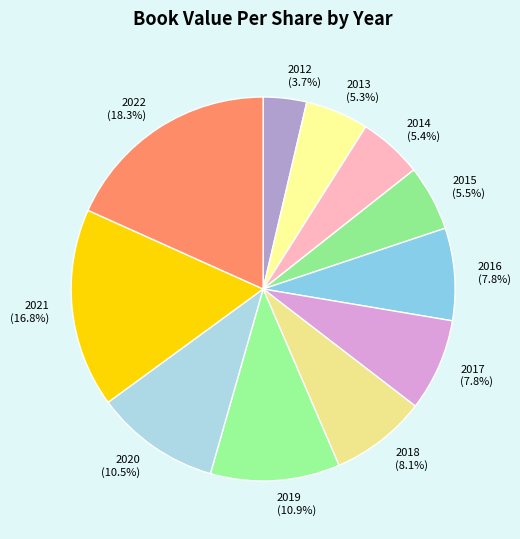

Is it true that 2017 is 8% of the pie?

True